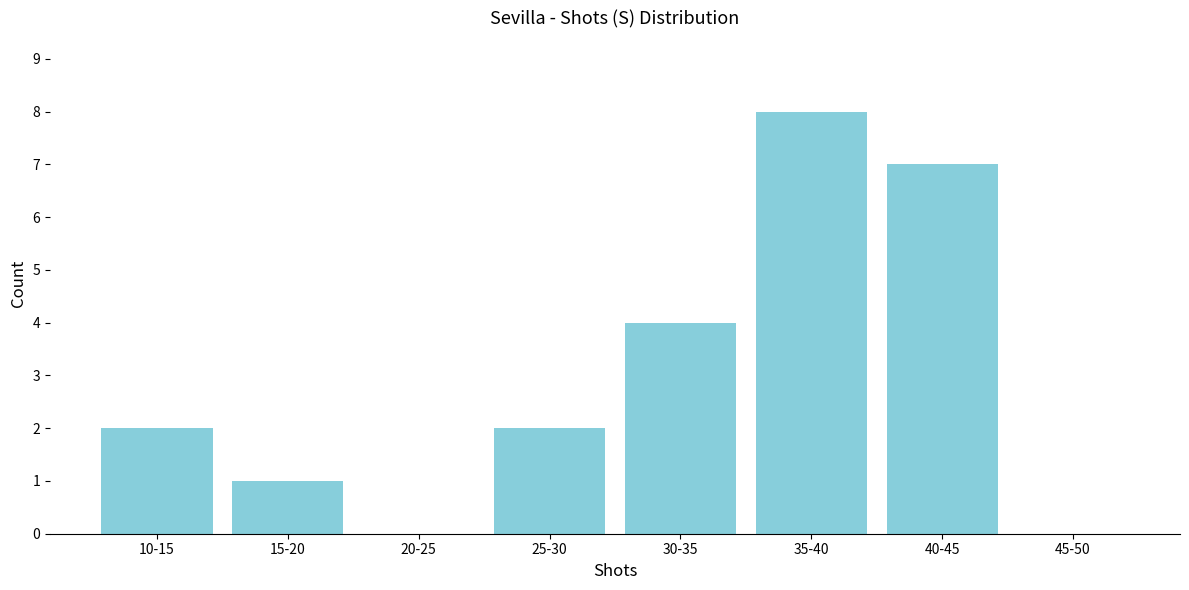

Reading left to right, transcribe all the data shown in this chart.

10-15=2	15-20=1	20-25=0	25-30=2	30-35=4	35-40=8	40-45=7	45-50=0